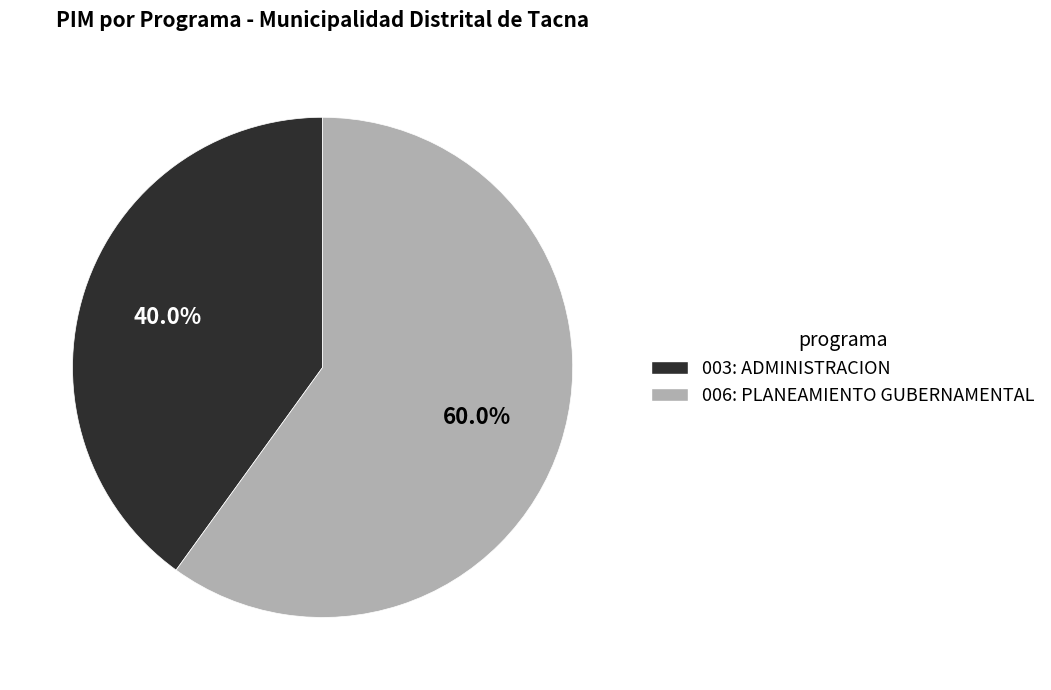

Is it true that 006: PLANEAMIENTO GUBERNAMENTAL is 8% of the pie?

False